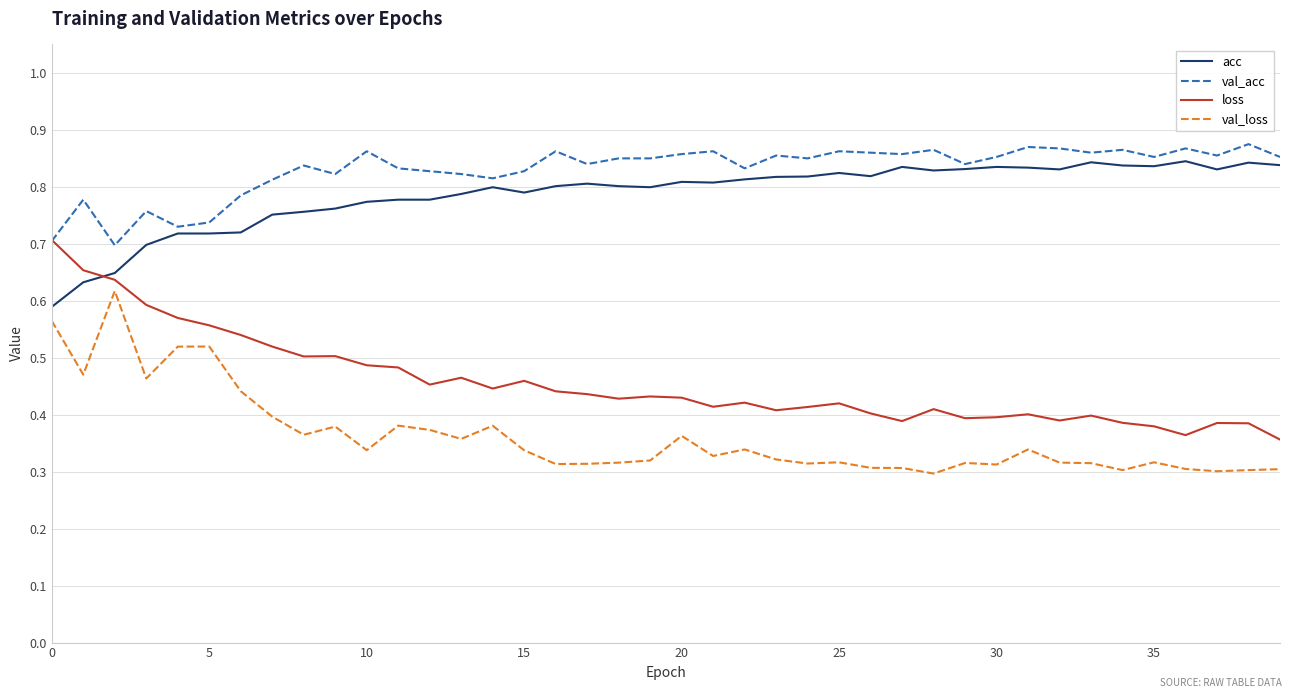

Which series has the largest total across all categories?

val_acc